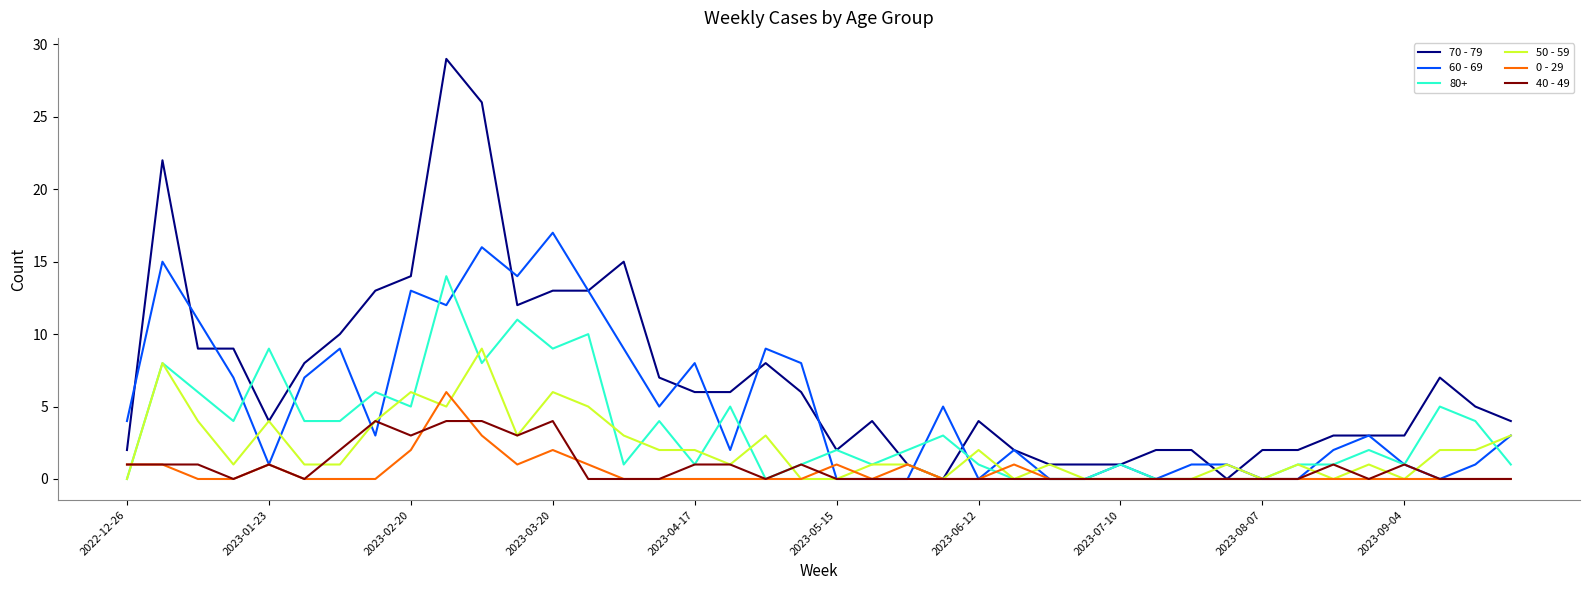

Which series has the widest spread of values?

70 - 79